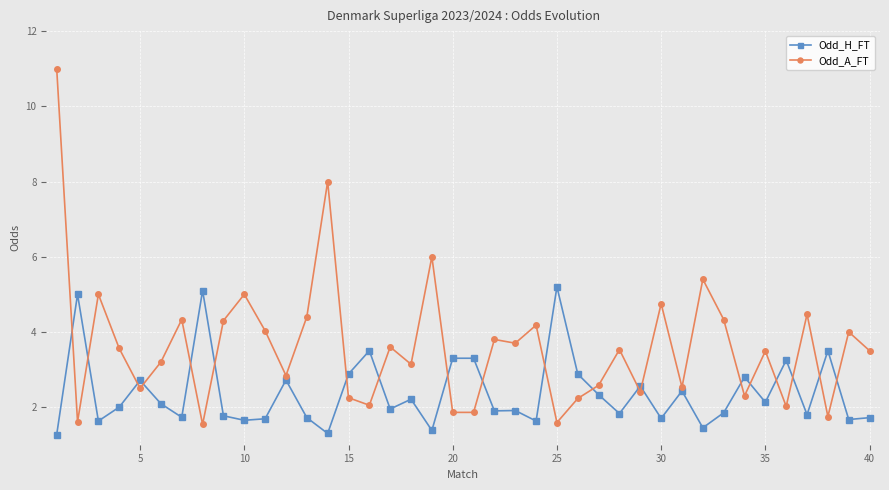

True or false: Odd_H_FT has more than 0 points higher than both neighbors.

True